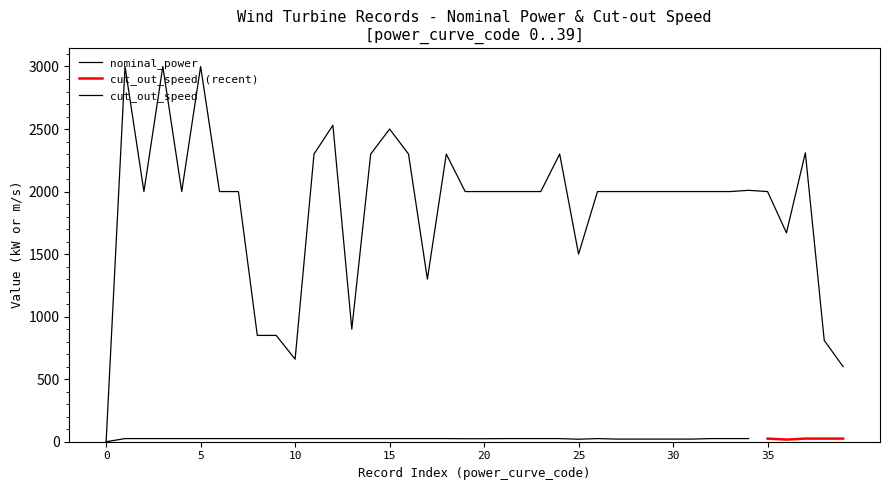

Does the chart have visible grid lines?

No